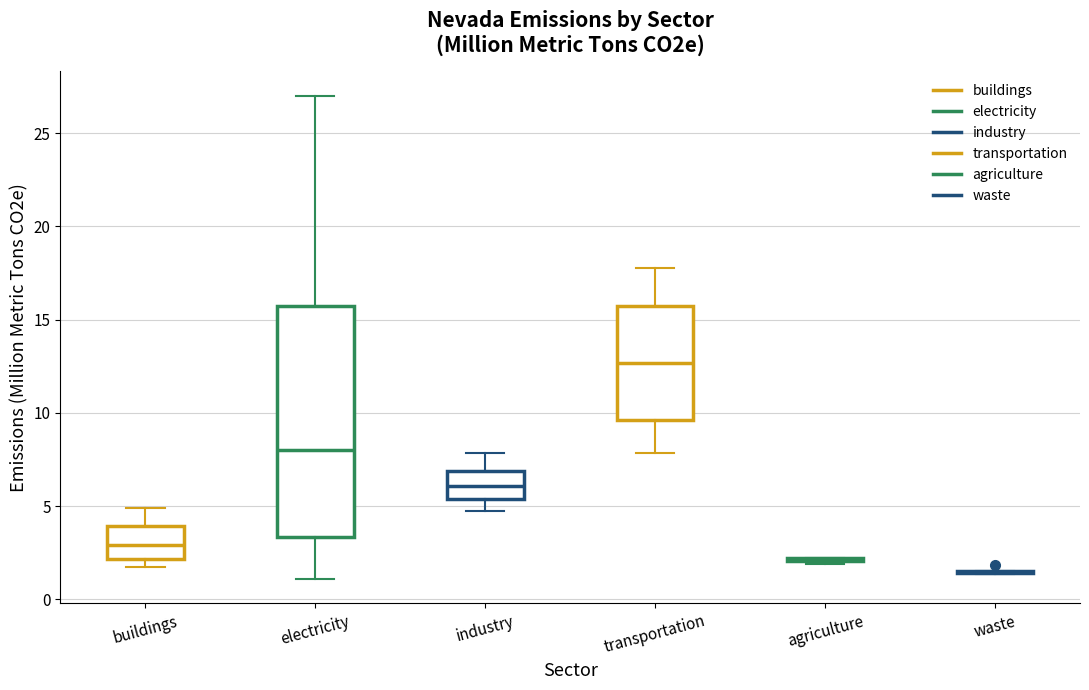

Reading left to right, transcribe this box plot: for each box, give where its median line is, the range the box spans, and where its two whiskers end, as read against the y-axis. The values are not printed on the chart, so give them approximately, as read against the axis.

buildings: median 3.0, box 2.0 to 4.0, whiskers 2.0 (just below the box's lower edge) to 5.0
electricity: median 8.0, box 3.5 to 15.5, whiskers 1.0 to 27.0
industry: median 6.0, box 5.5 to 7.0, whiskers 4.5 to 8.0
transportation: median 12.5, box 9.5 to 15.5, whiskers 8.0 to 18.0
agriculture: box collapsed to a line at 2.0, whiskers 2.0 to 2.0
waste: box collapsed to a line at 1.5, whiskers 1.5 to 1.5